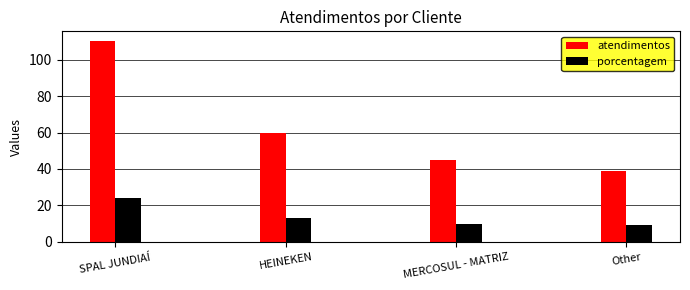

Where does the porcentagem series first go above 13?

SPAL JUNDIAÍ